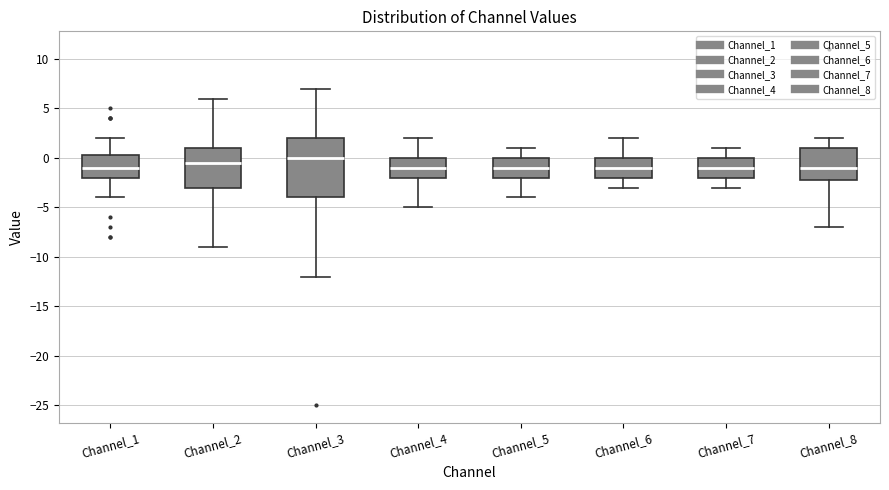

Where is the upper edge of the box for Channel_3 on the y-axis? The values are not printed on the chart, so give them approximately, as read against the axis.

2.0